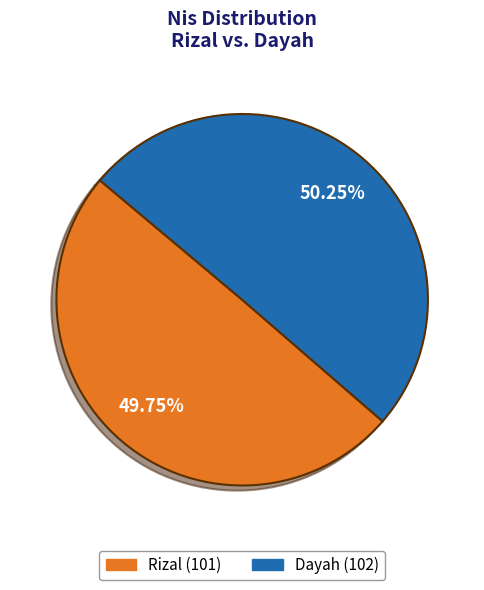

What is the total percentage of Dayah and Rizal?

100.0%